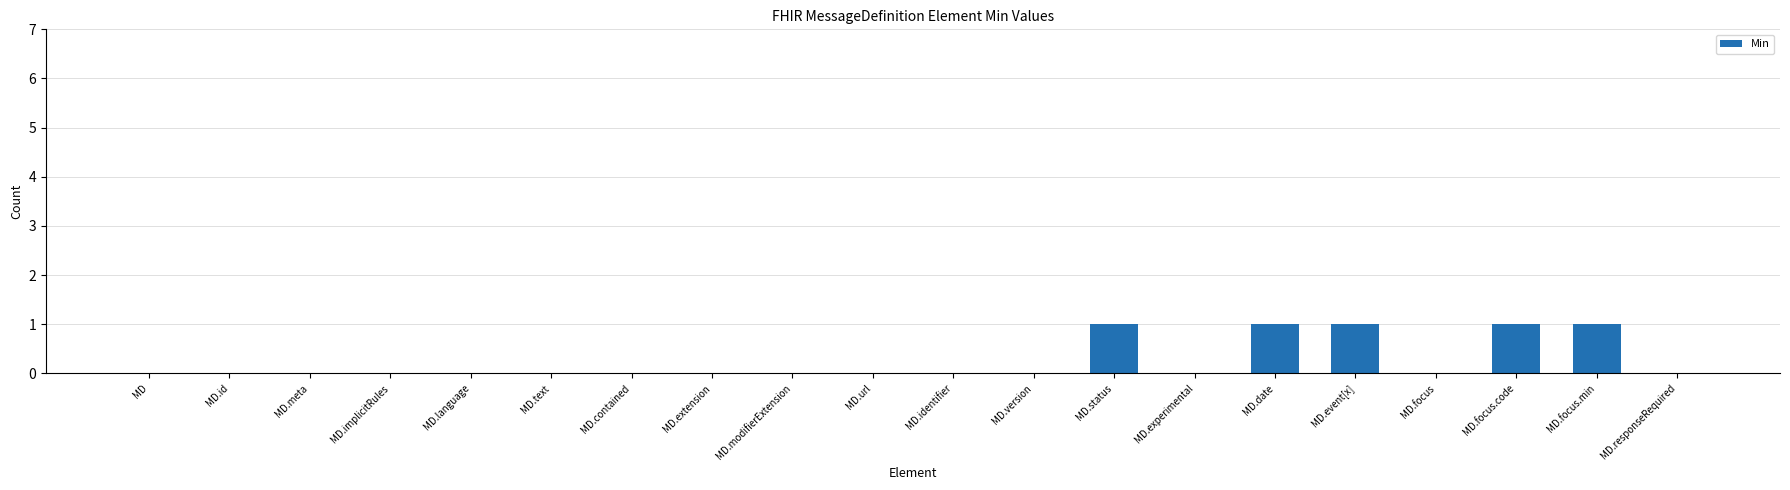

The chart shows a value of 1 at MD.focus. True or false?

False